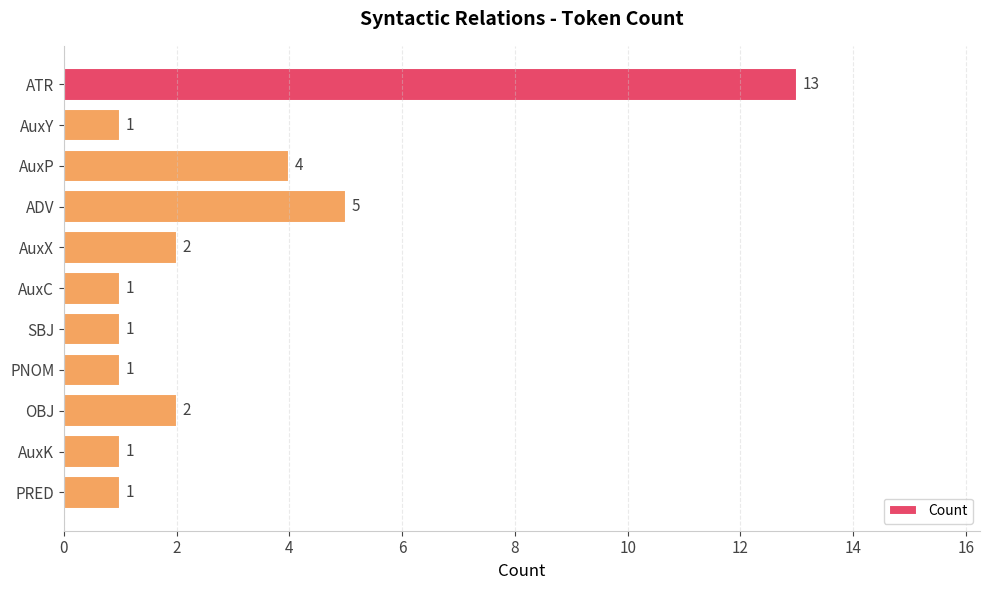

How many bars are there in total?

11